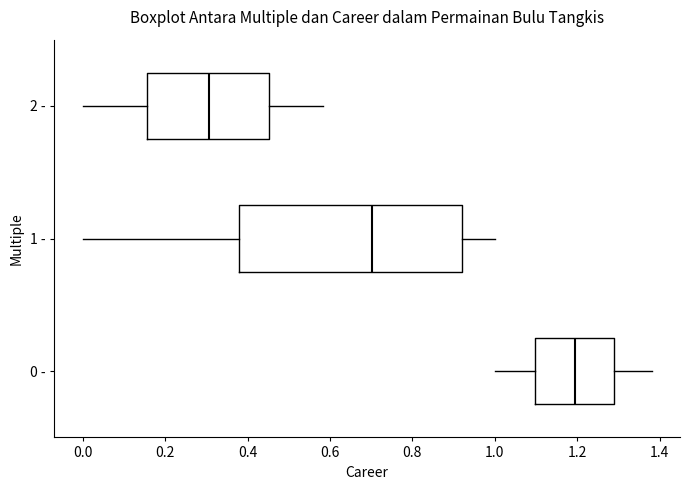

Which box's median line is the furthest to the left?

2 -